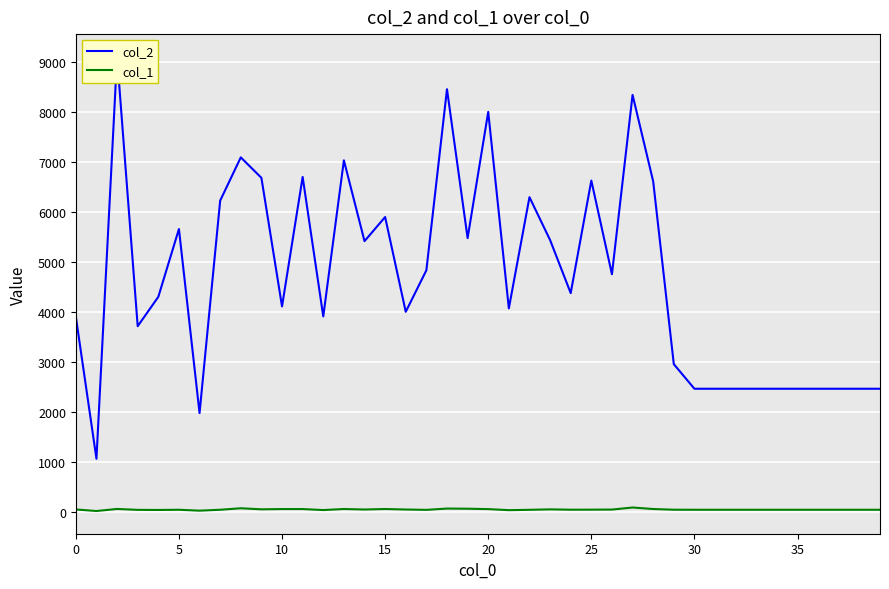

Between 30 and 33, which is larger?

30